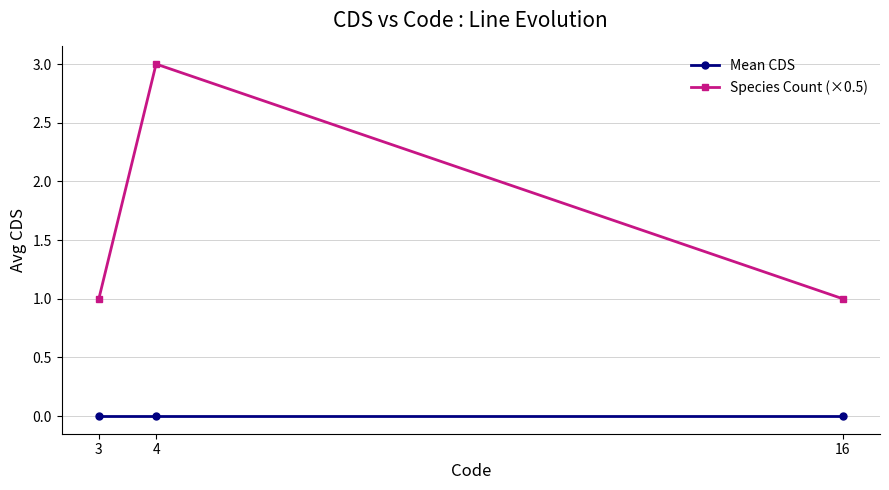

Reading left to right, transcribe all the data shown in this chart.

Mean CDS: 0	0	0
Species Count (×0.5): 1	3	1